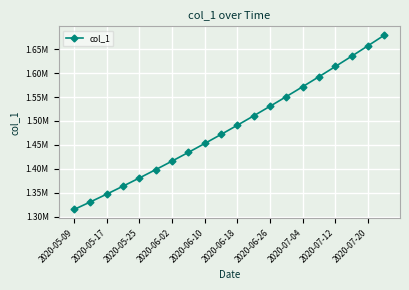

Does the chart have visible grid lines?

Yes